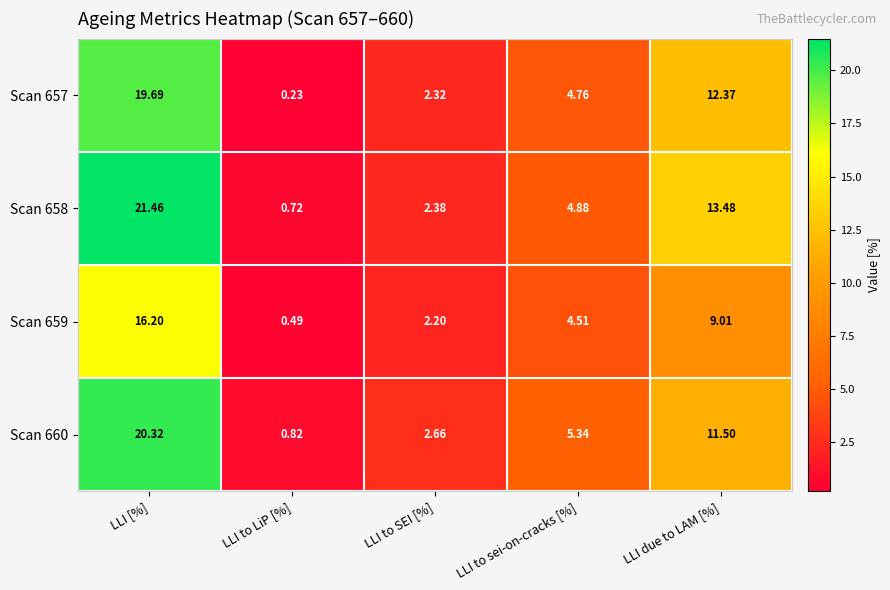

Where is Scan 660 nearest to the value 10?

LLI due to LAM [%]